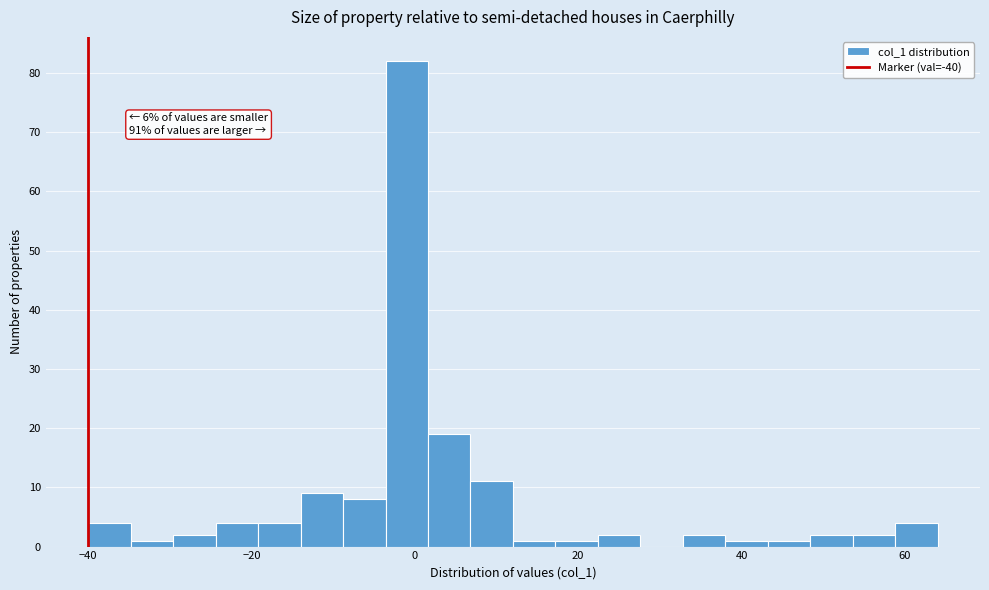

Read against the x-axis, roughly where is the centre of the tallest bar?

0